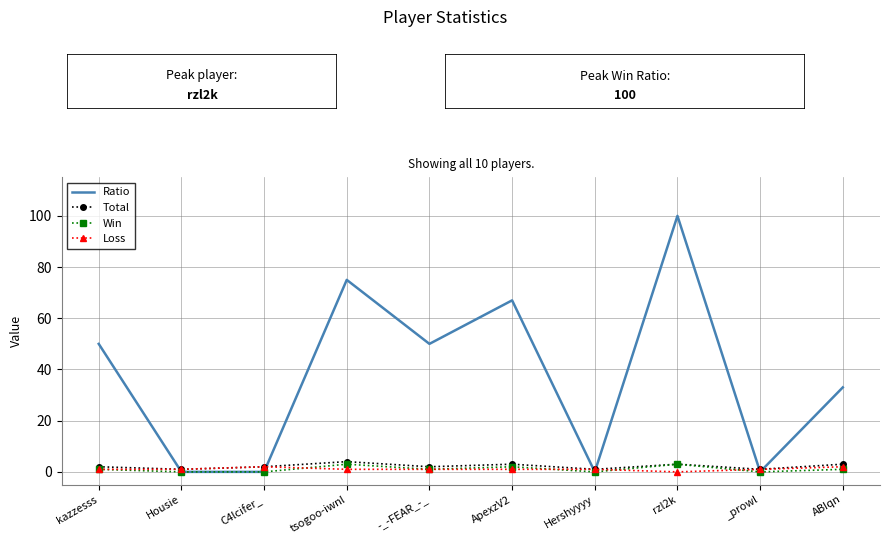

Which series has the widest spread of values?

Ratio